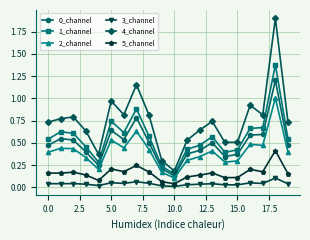

True or false: 3_channel has more than 2 interior local peaks.

True